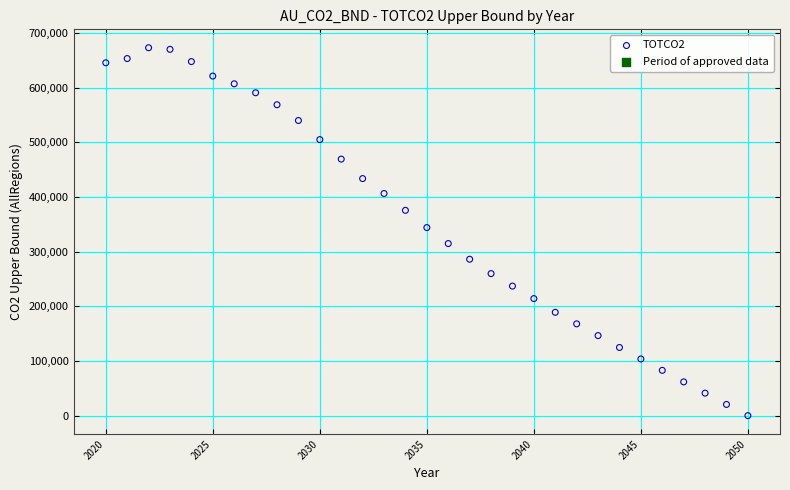

What is the range of Y values (max minus min)?

672924.5